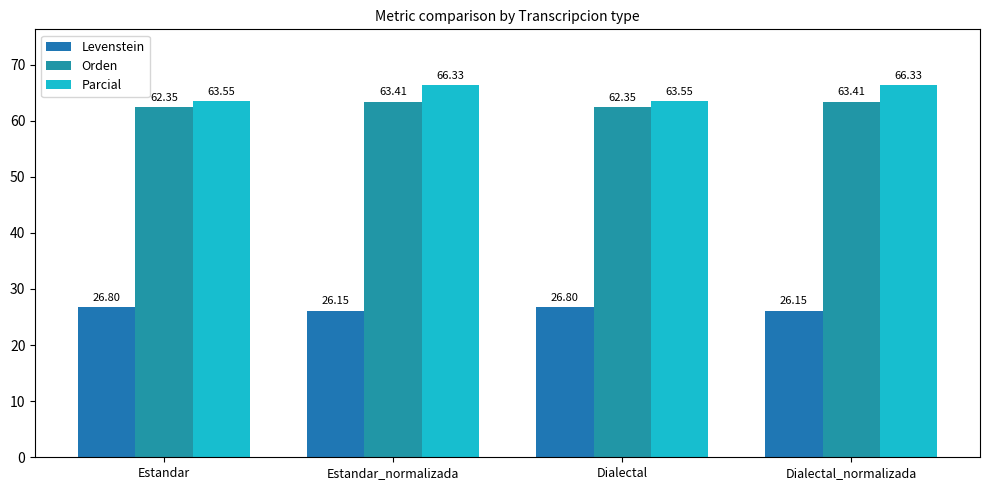

What is the total value across all series at Estandar?

152.7